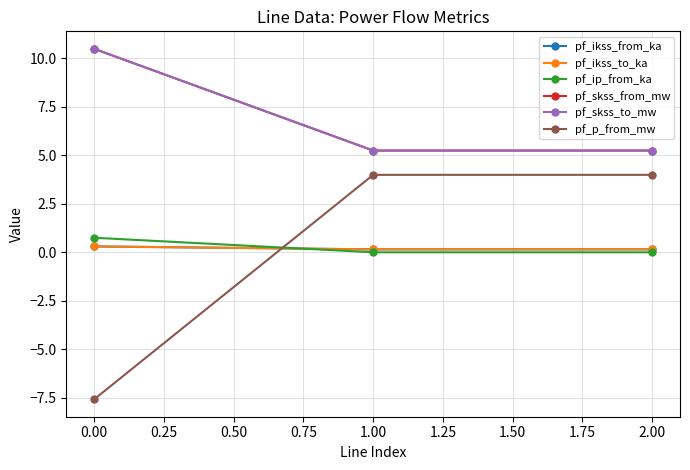

Does the chart have visible grid lines?

Yes